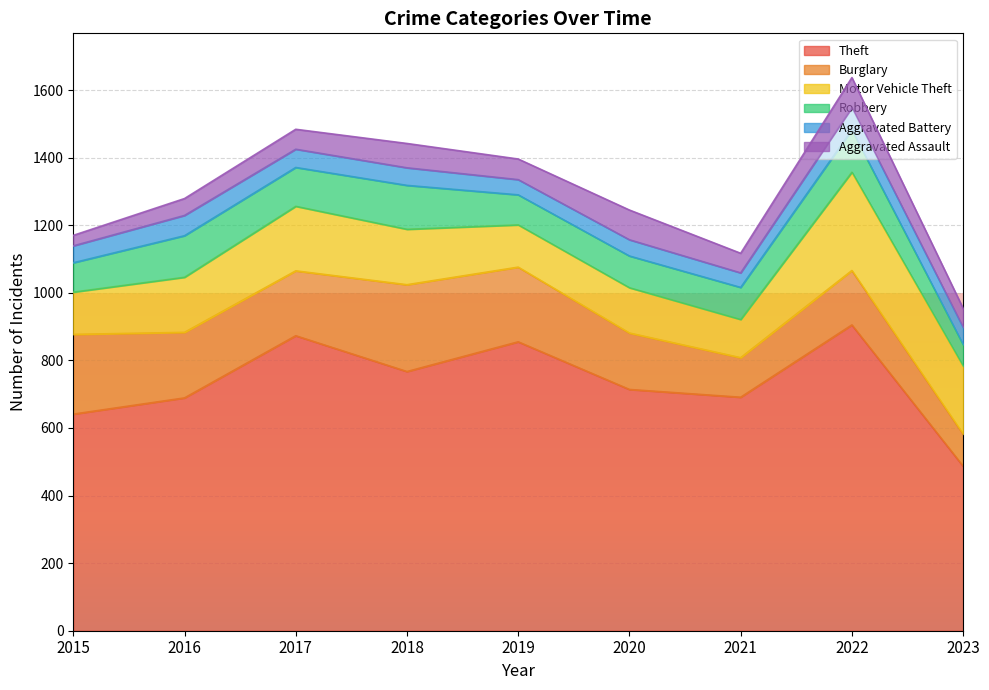

Reading left to right, list all the values displayed in this chart.

Theft: 641	689	873	767	855	714	691	905	487
Burglary: 236	194	192	257	221	167	117	161	95
Motor Vehicle Theft: 125	163	191	164	125	134	113	291	201
Robbery: 87	123	115	130	89	94	95	125	64
Aggravated Battery: 50	60	54	52	45	48	43	66	51
Aggravated Assault: 31	50	59	72	61	88	58	89	56